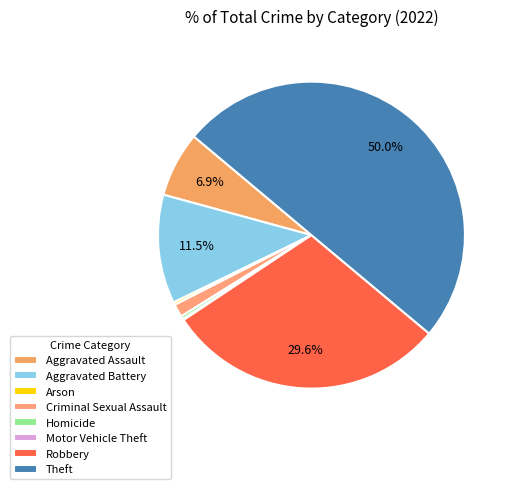

To the nearest percent, what is the difference between the Aggravated Assault and Robbery slice percentages?

23%